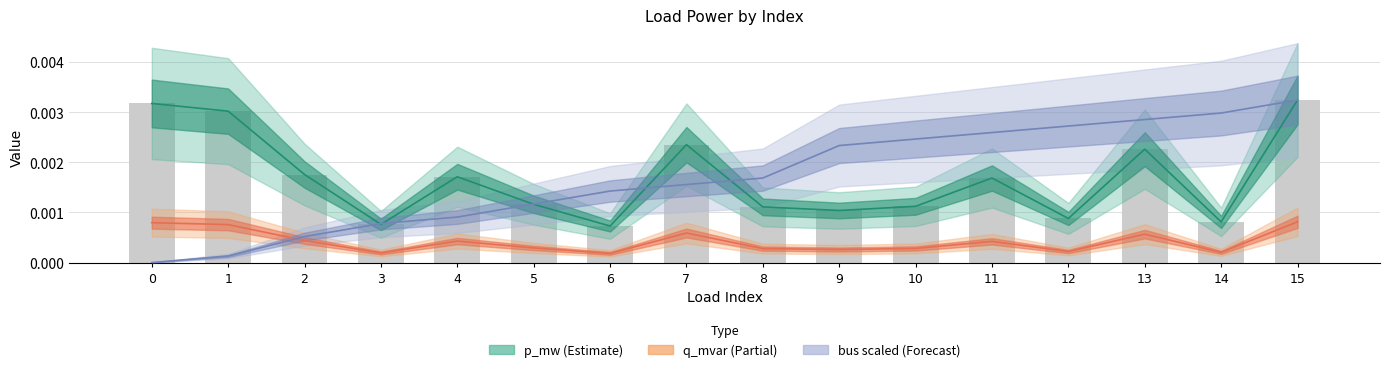

At how many categories does at least one series exceed 0?

16